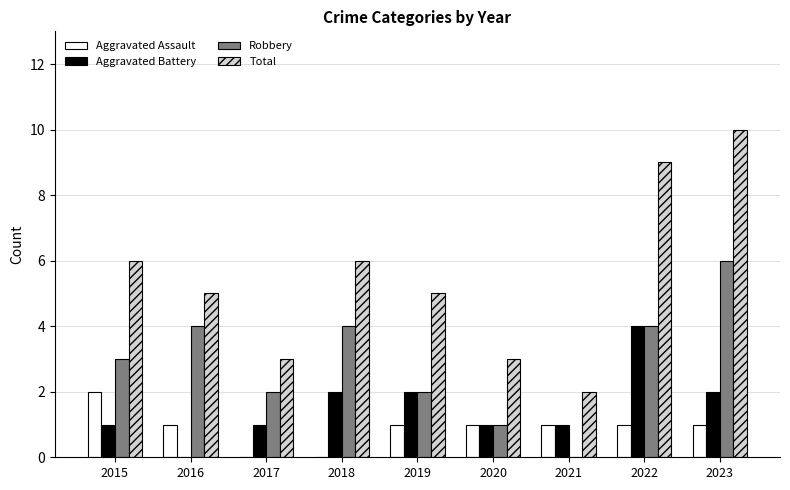

What are all the series names shown in the legend?

Aggravated Assault, Aggravated Battery, Robbery, Total